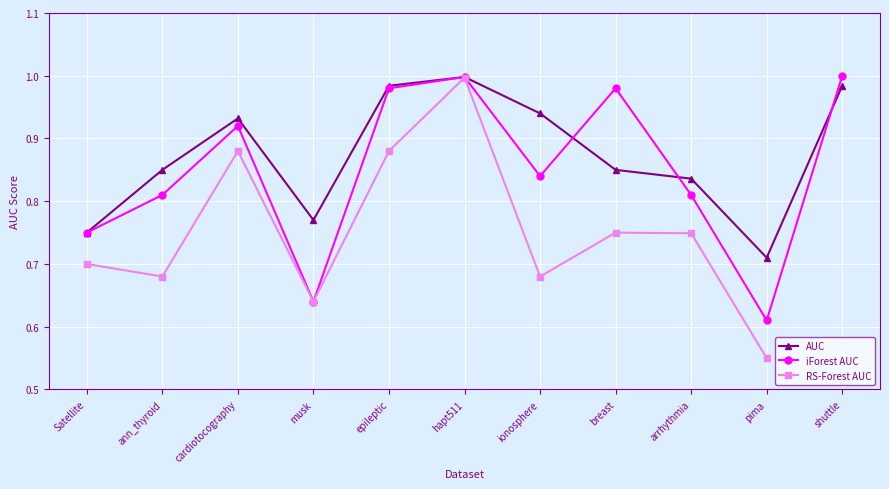

Rank the series by their maximum value, from highest to lowest.

iForest AUC, AUC, RS-Forest AUC